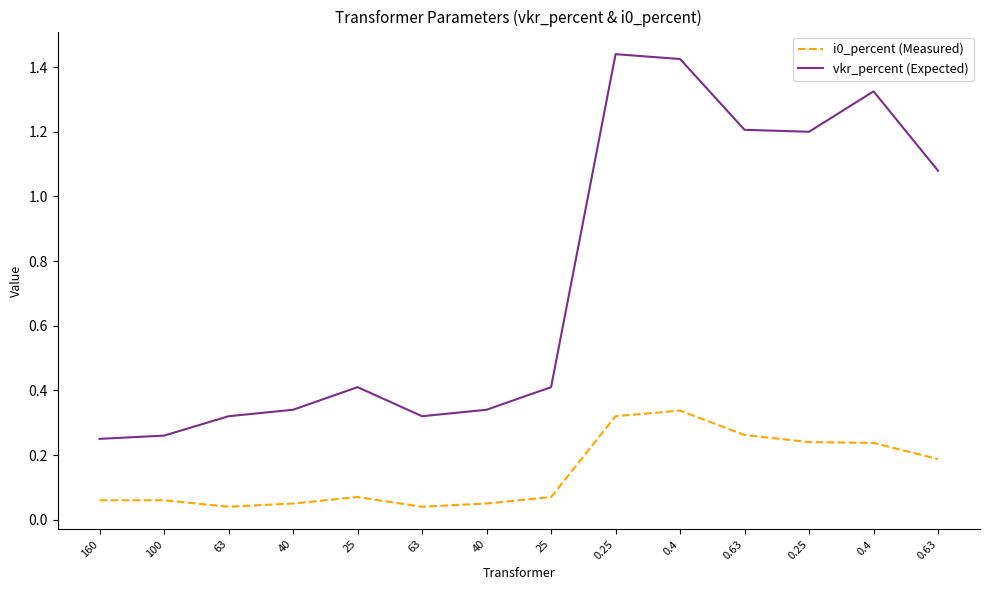

Which series has the largest range (max minus min)?

vkr_percent (Expected)